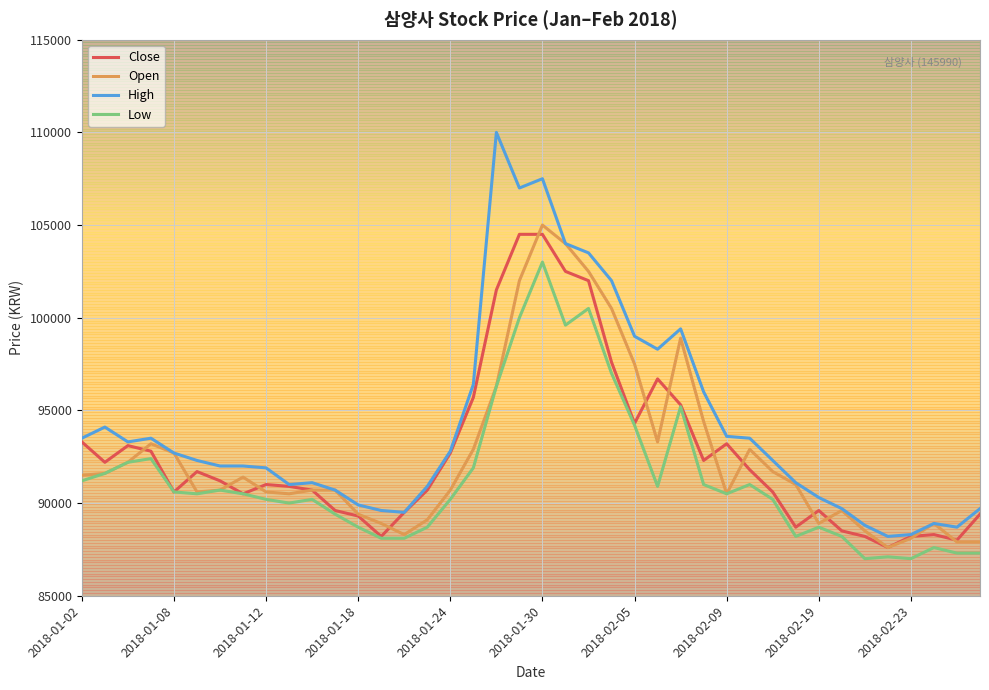

Which series has the largest range (max minus min)?

High